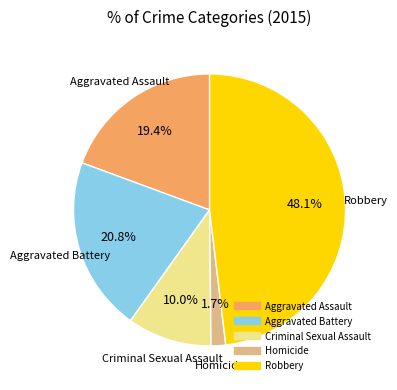

Between Robbery and Aggravated Assault, which is larger?

Robbery